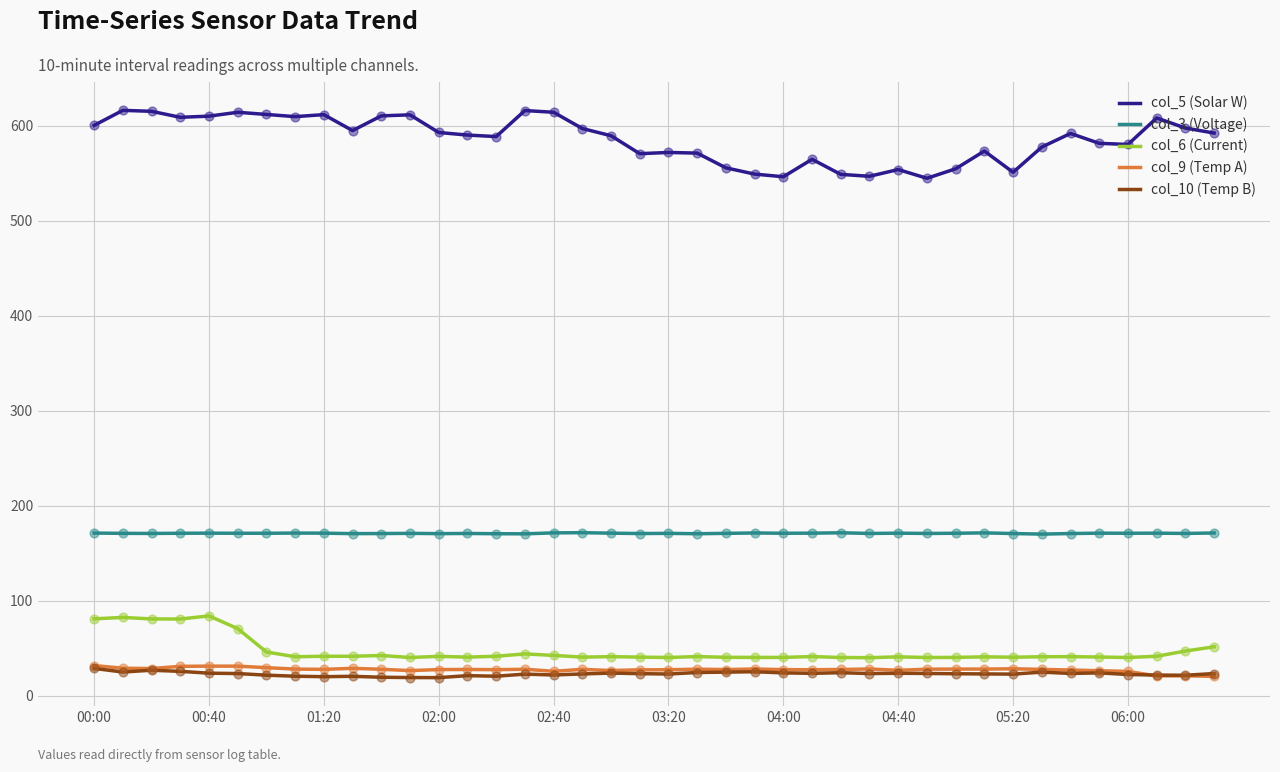

Which series has the largest range (max minus min)?

col_5 (Solar W)